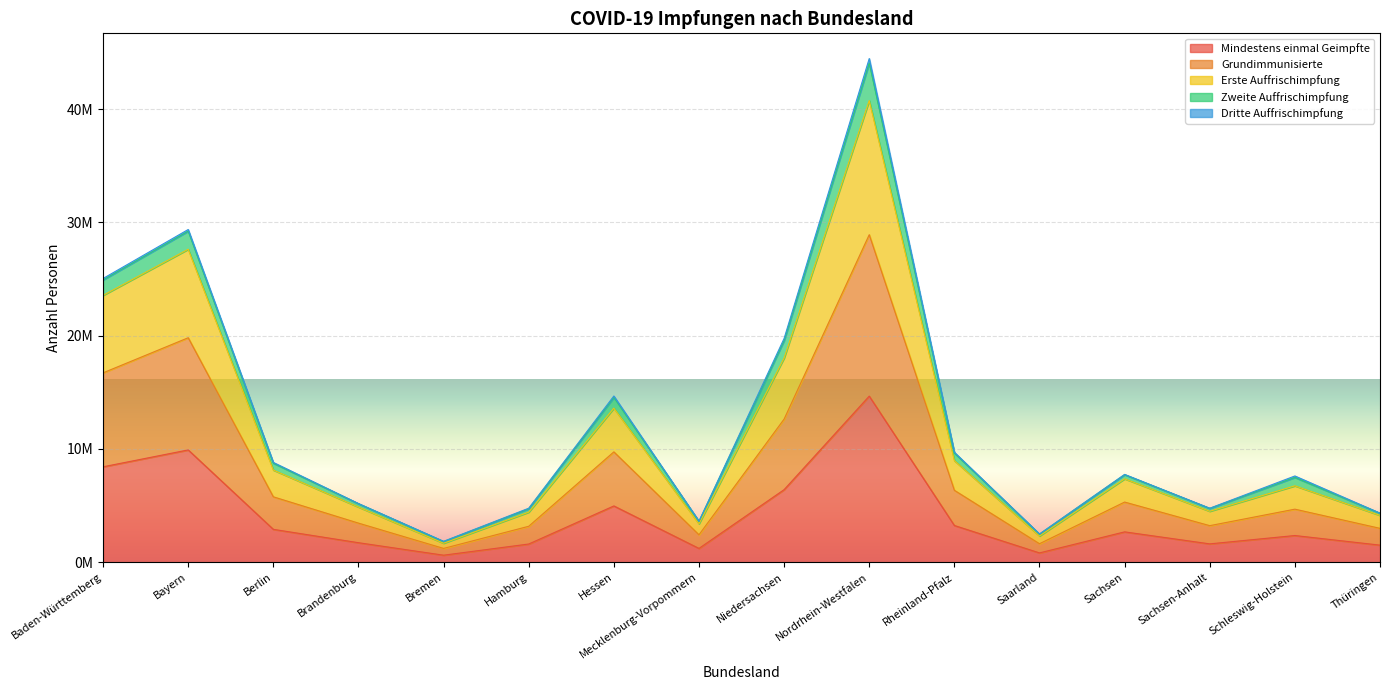

Does the chart display data point markers on the line(s)?

No